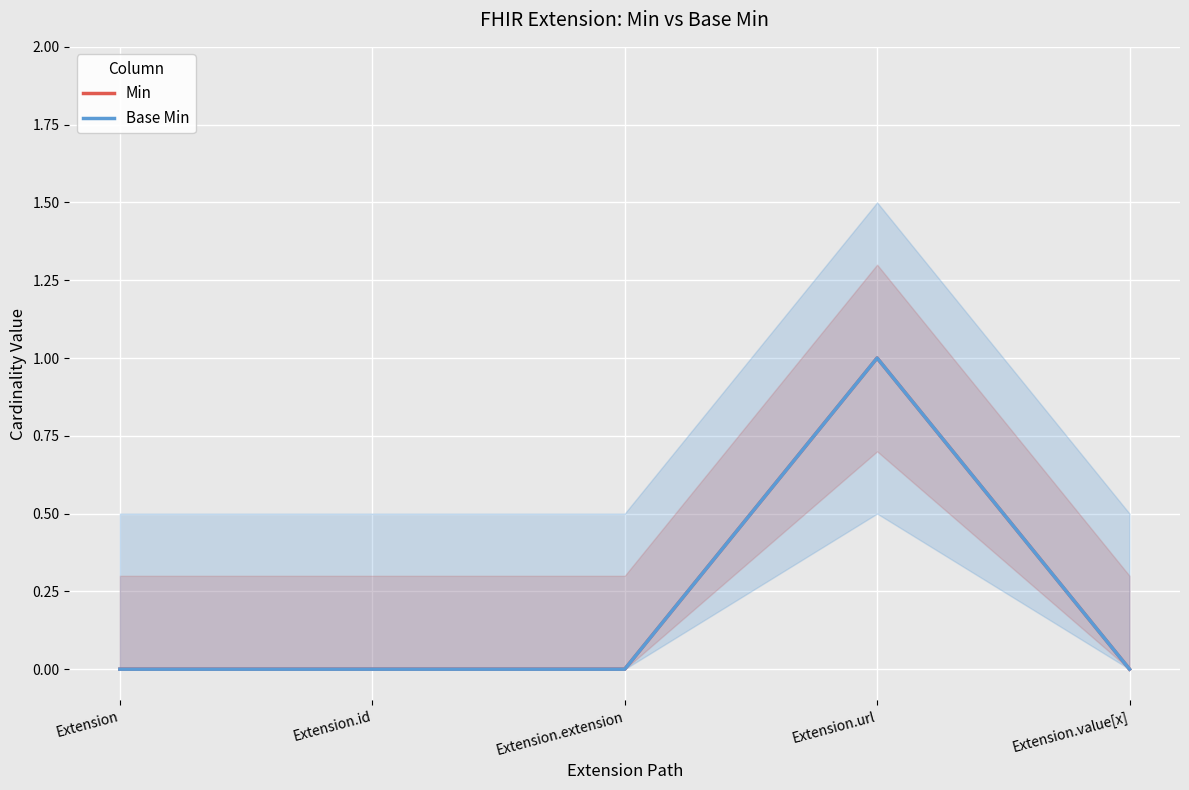

Rank the categories by Base Min value from highest to lowest.

Extension.url, Extension, Extension.id, Extension.extension, Extension.value[x]